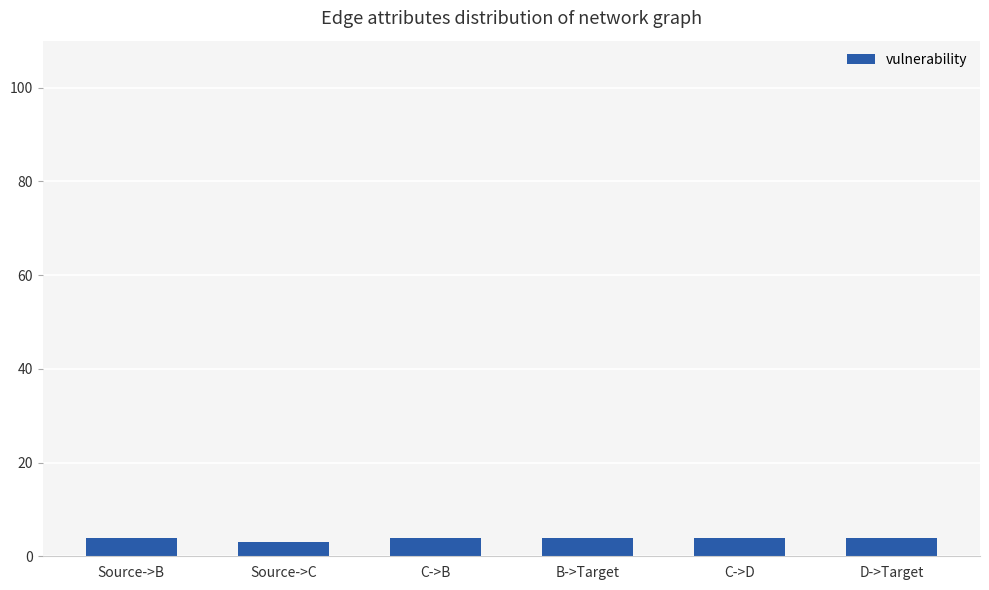

What is the difference between the second highest and minimum values?

1